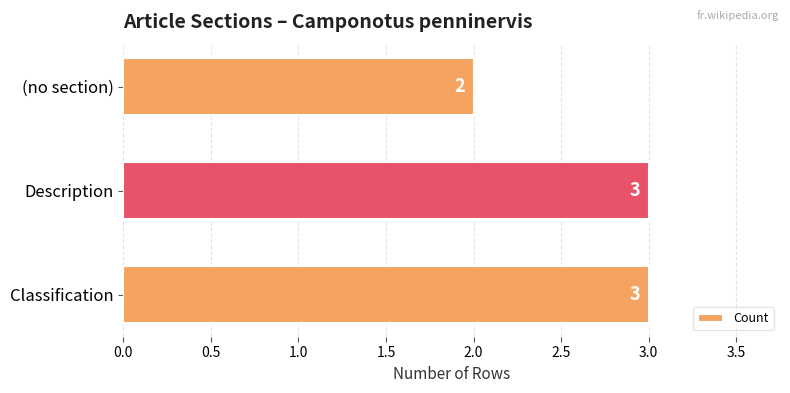

Count the number of data series in this chart.

1